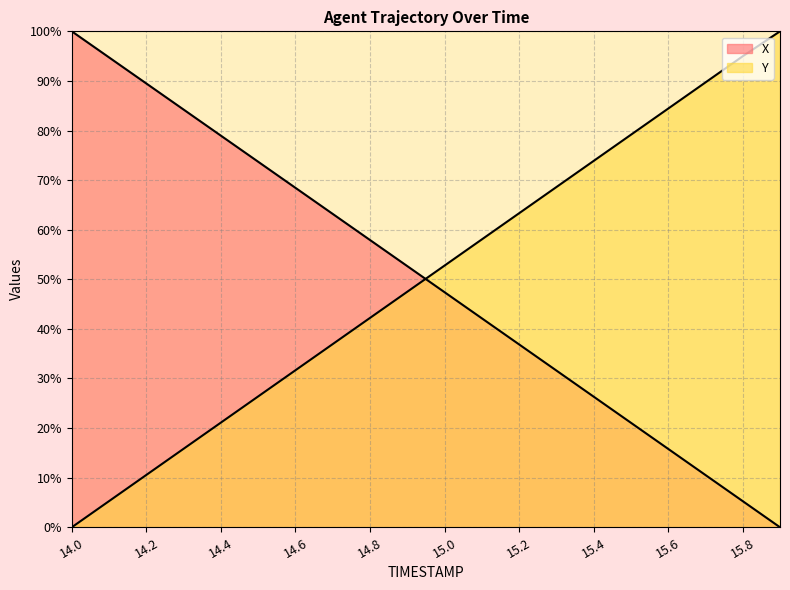

What is the difference between the highest and lowest values at 14.3?

68.4